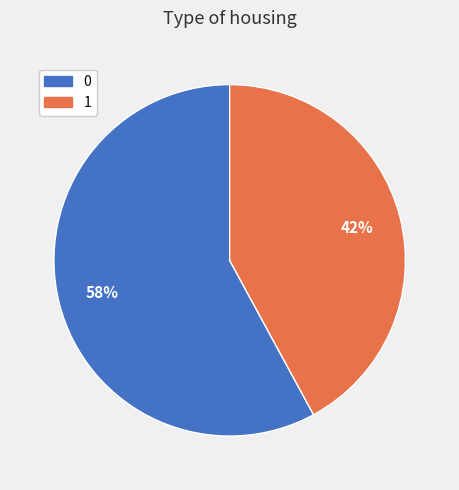

Rank the categories by value from lowest to highest.

1, 0